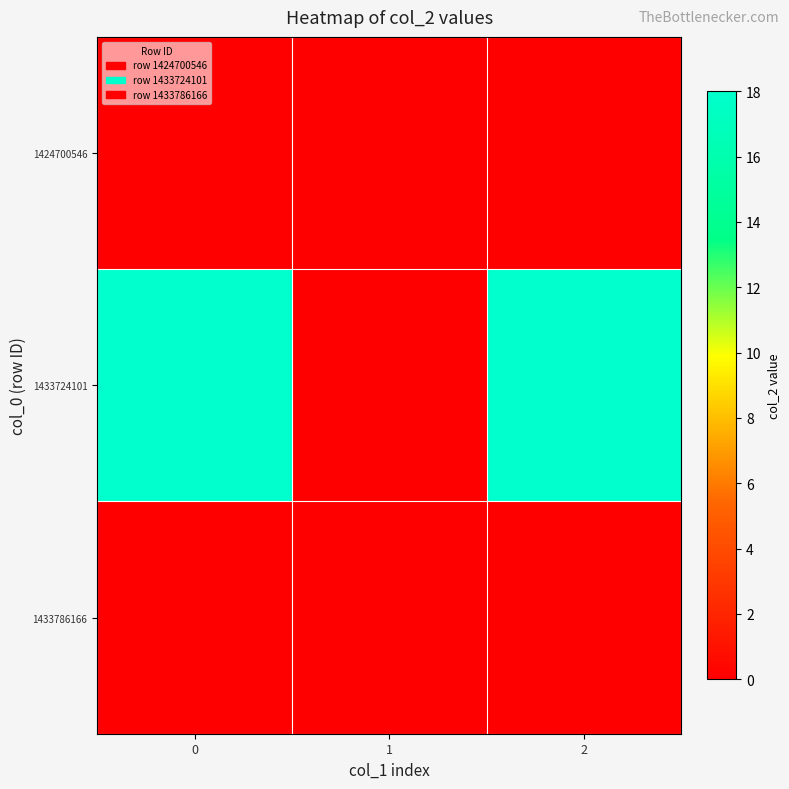

Rank the series at 0 from lowest to highest value.

1424700546, 1433786166, 1433724101